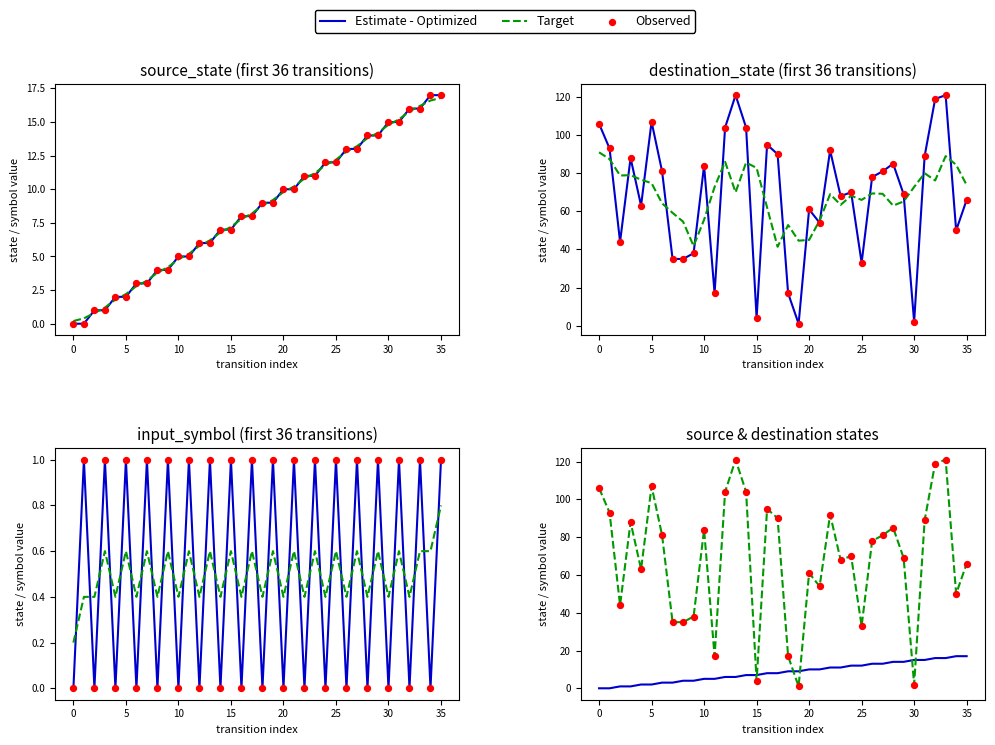

Which series reaches the maximum Y coordinate?

Target